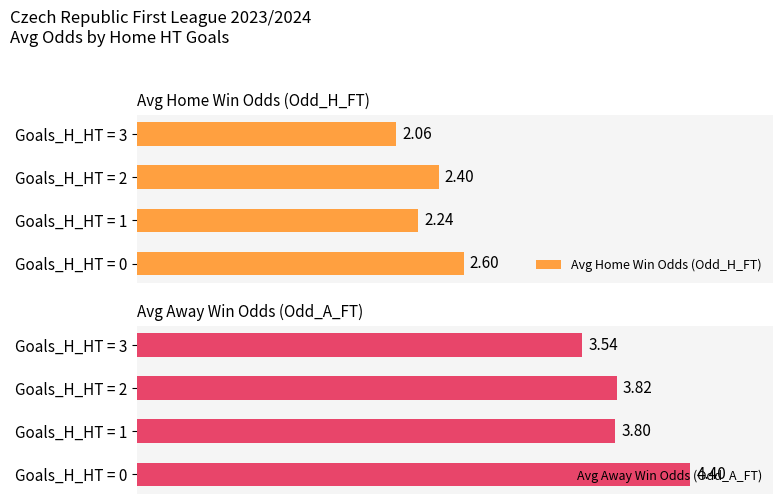

Is the value of Avg Away Win Odds (Odd_A_FT) at Goals_H_HT = 1 greater than the value of Avg Home Win Odds (Odd_H_FT) at Goals_H_HT = 0?

Yes